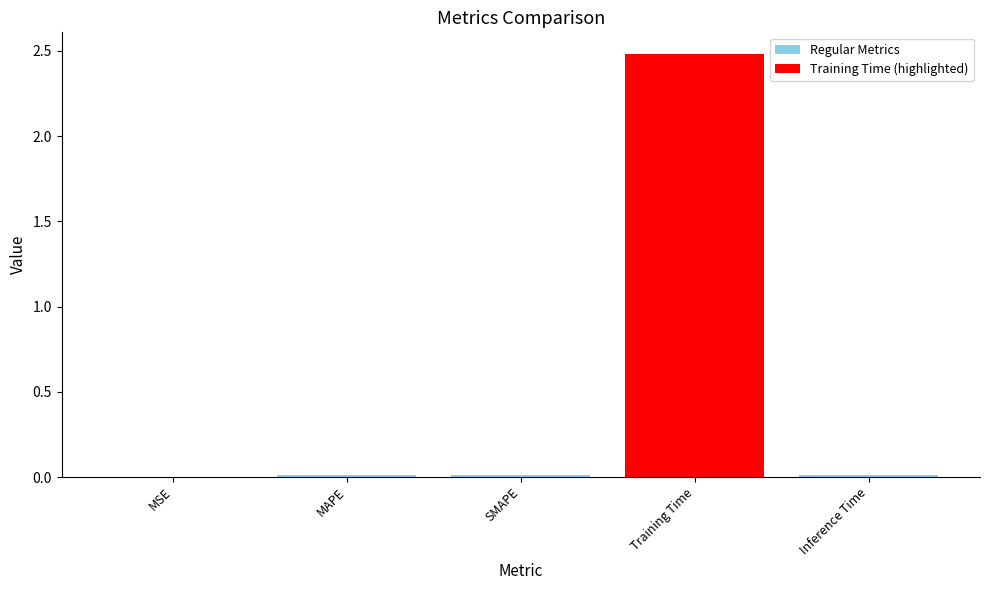

At which category does the chart reach its peak across all series?

Training Time